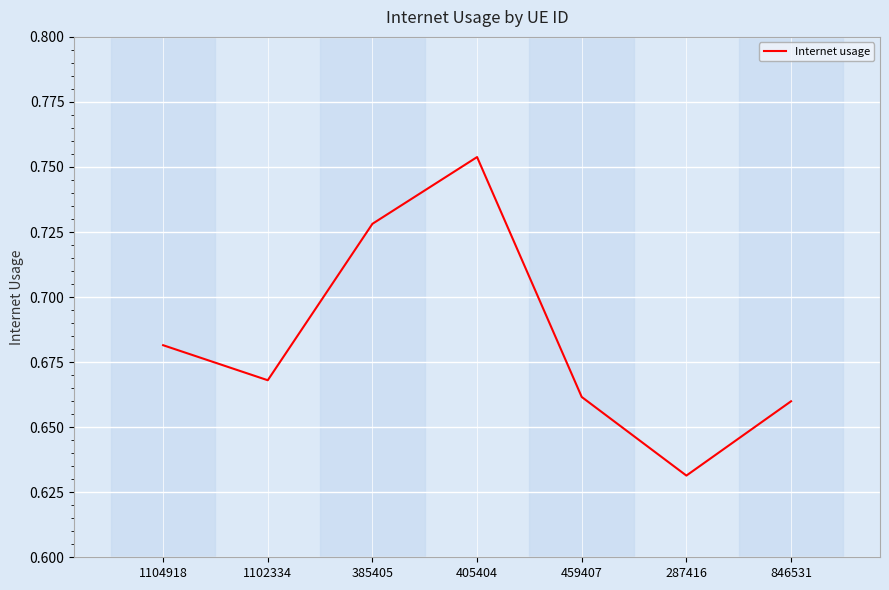

What is the sum of the values at 287416 and 1102334?

1.3